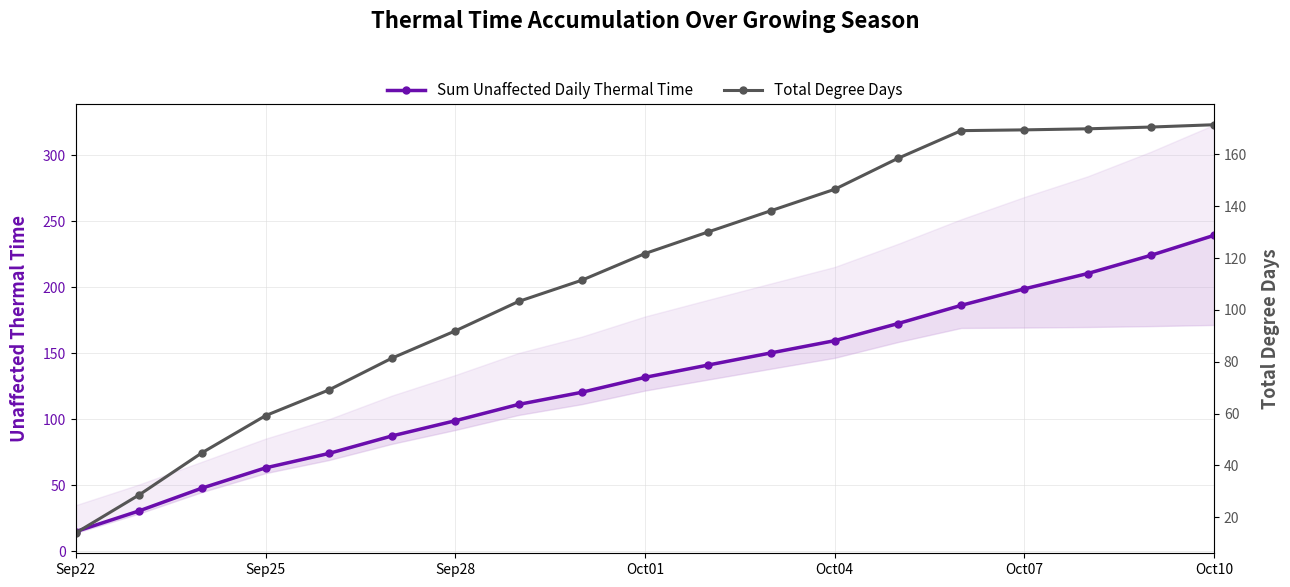

Is it true that Total Degree Days equals 58.0 at Oct01?

False